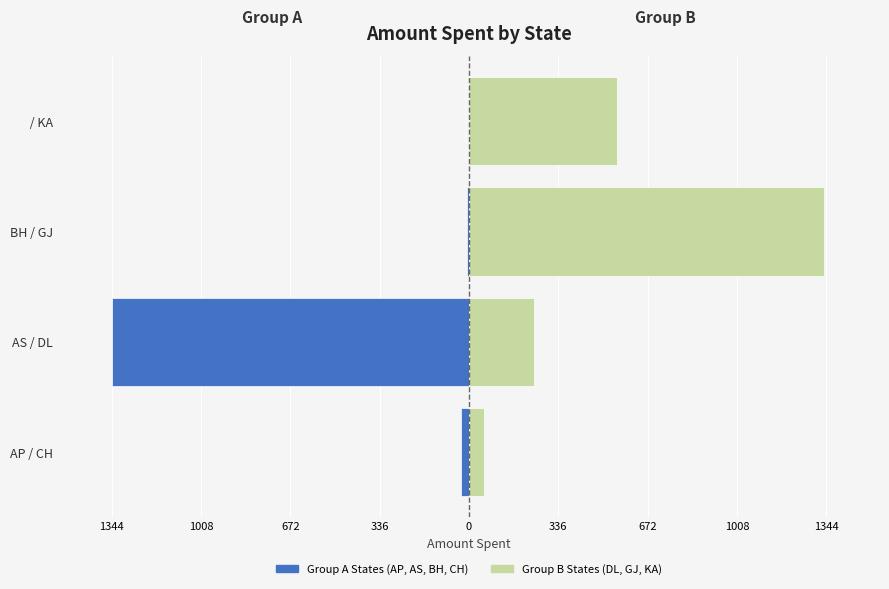

What is the minimum value shown in the chart?

-1344